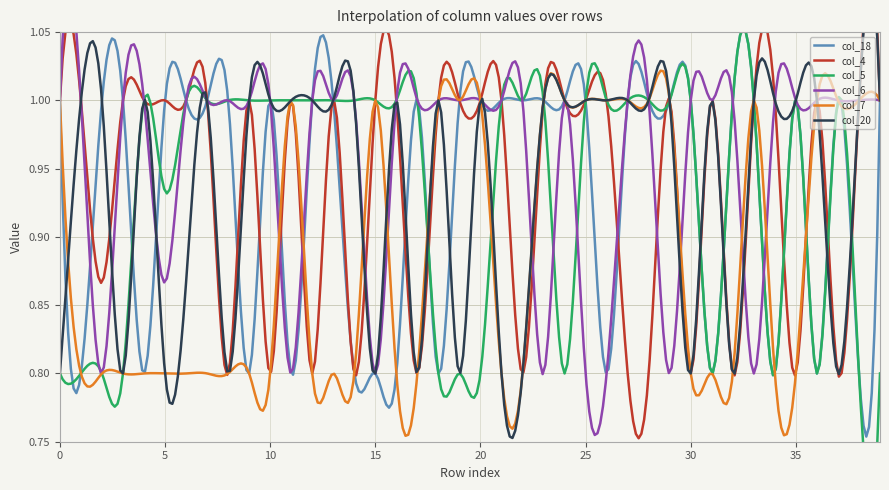

What is the sum of all col_6 values?

38.3